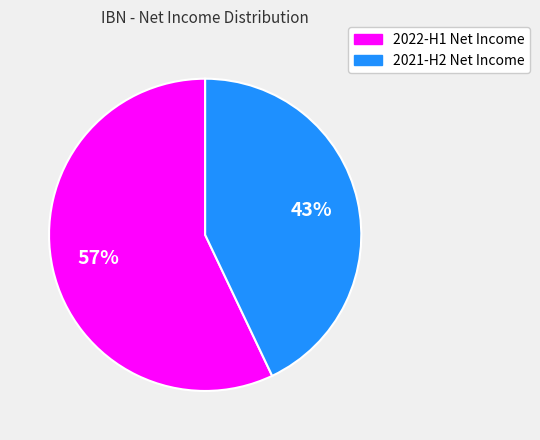

Is the sum of 2021-H2 Net Income and 2022-H1 Net Income greater than half?

Yes